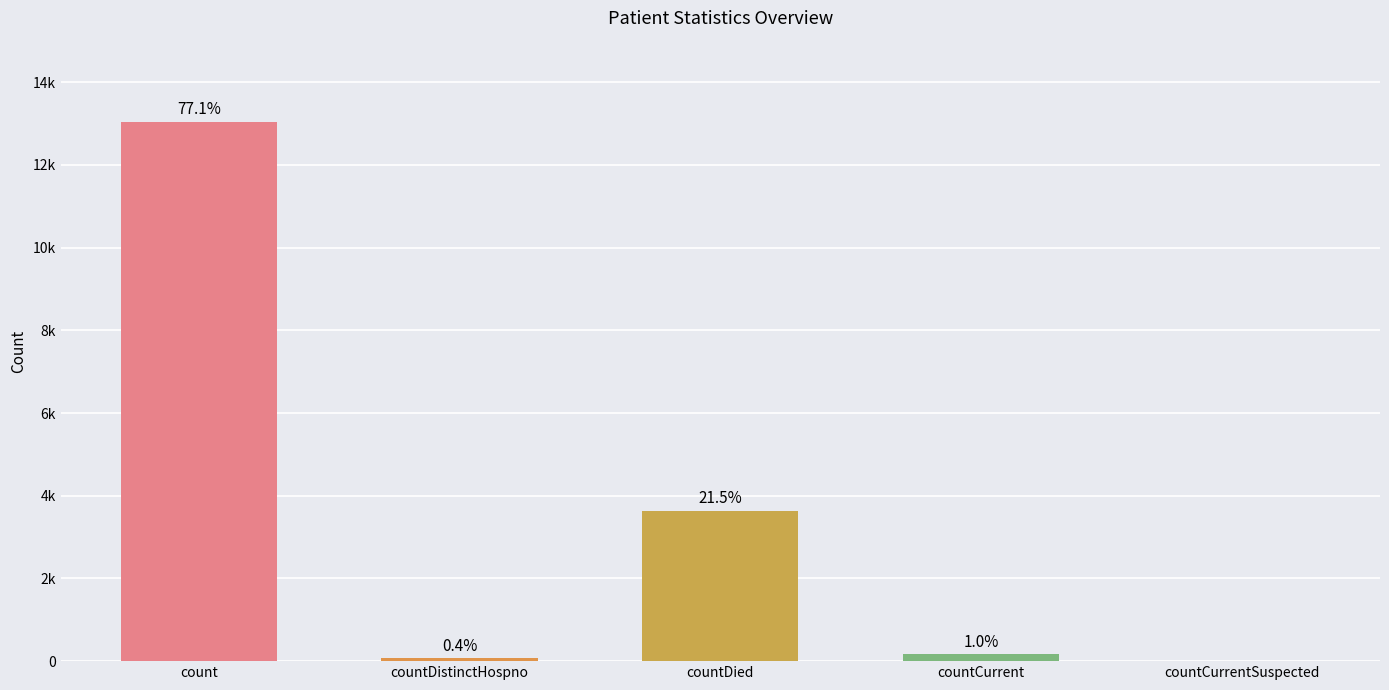

What is the value of the 1st bar from the left?

13048